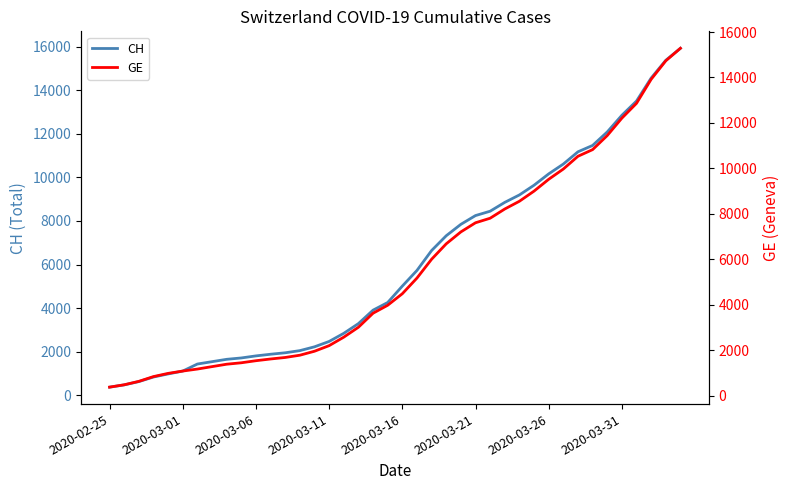

What is the lowest value of the CH series?

375